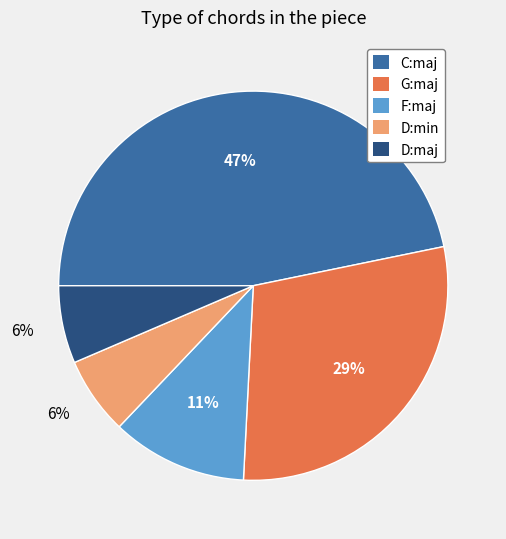

To the nearest percent, what is the difference between the F:maj and G:maj slice percentages?

18%